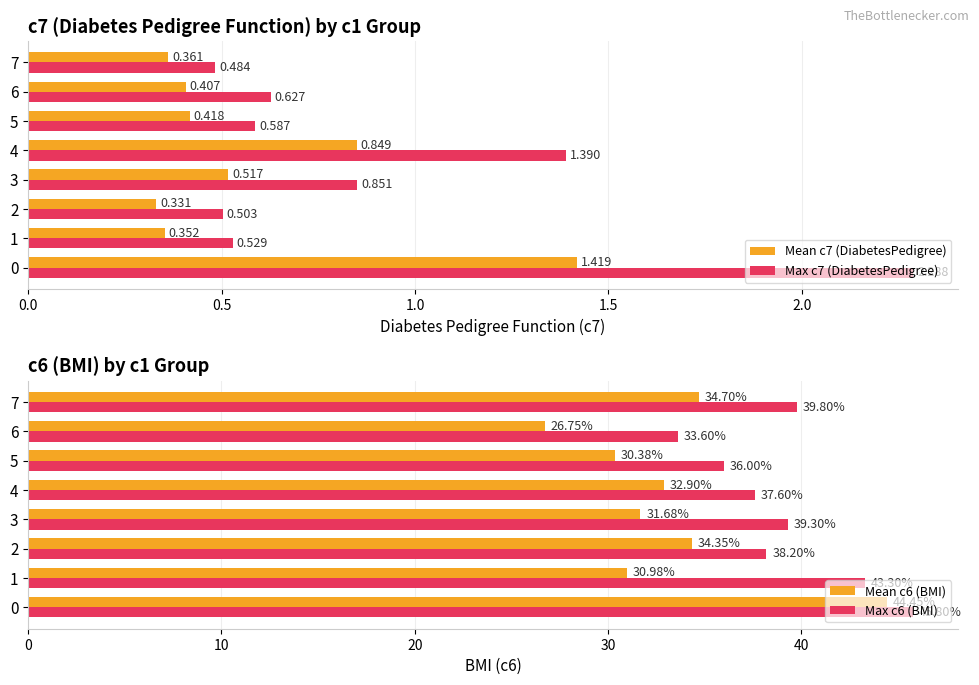

Is the value of Mean c7 (DiabetesPedigree) at 3 greater than the value of Max c7 (DiabetesPedigree) at 3?

No